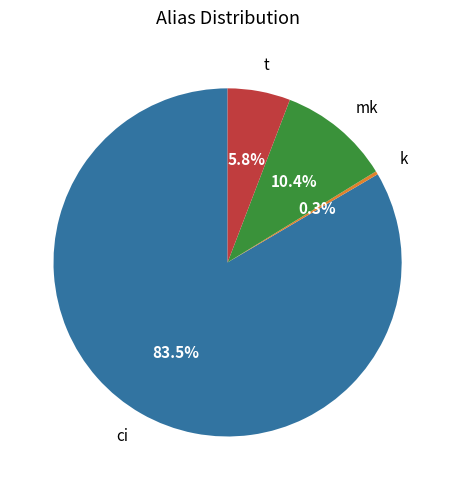

To the nearest percent, what is the difference between the t and mk slice percentages?

5%